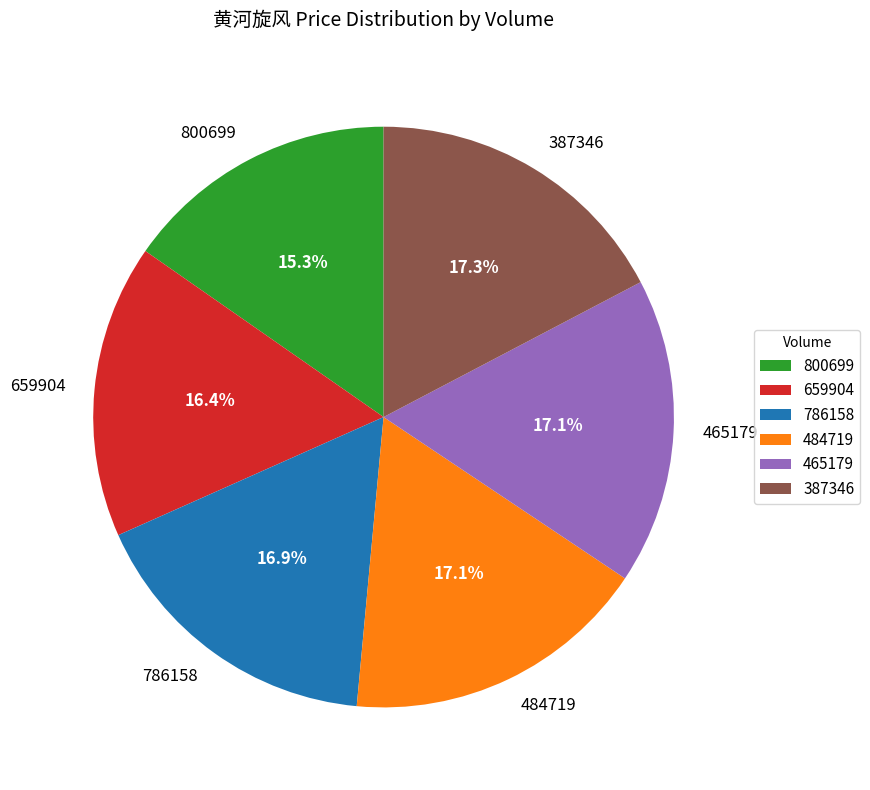

How many segments does this pie chart have?

6